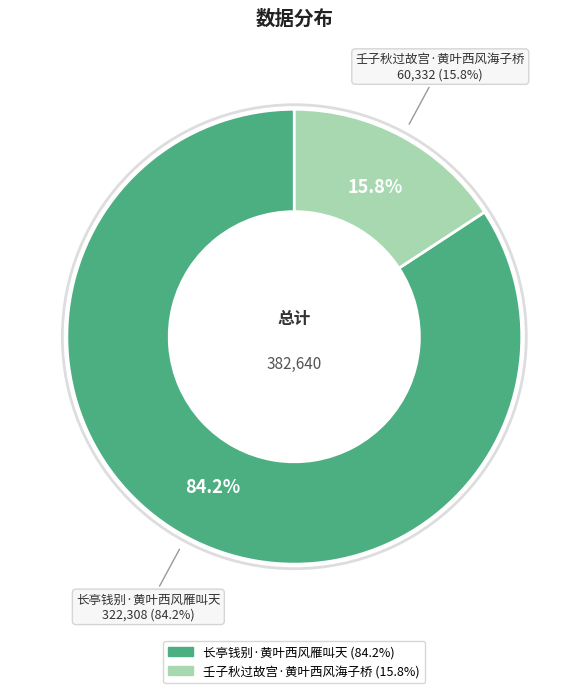

Count the number of slices in the pie.

2